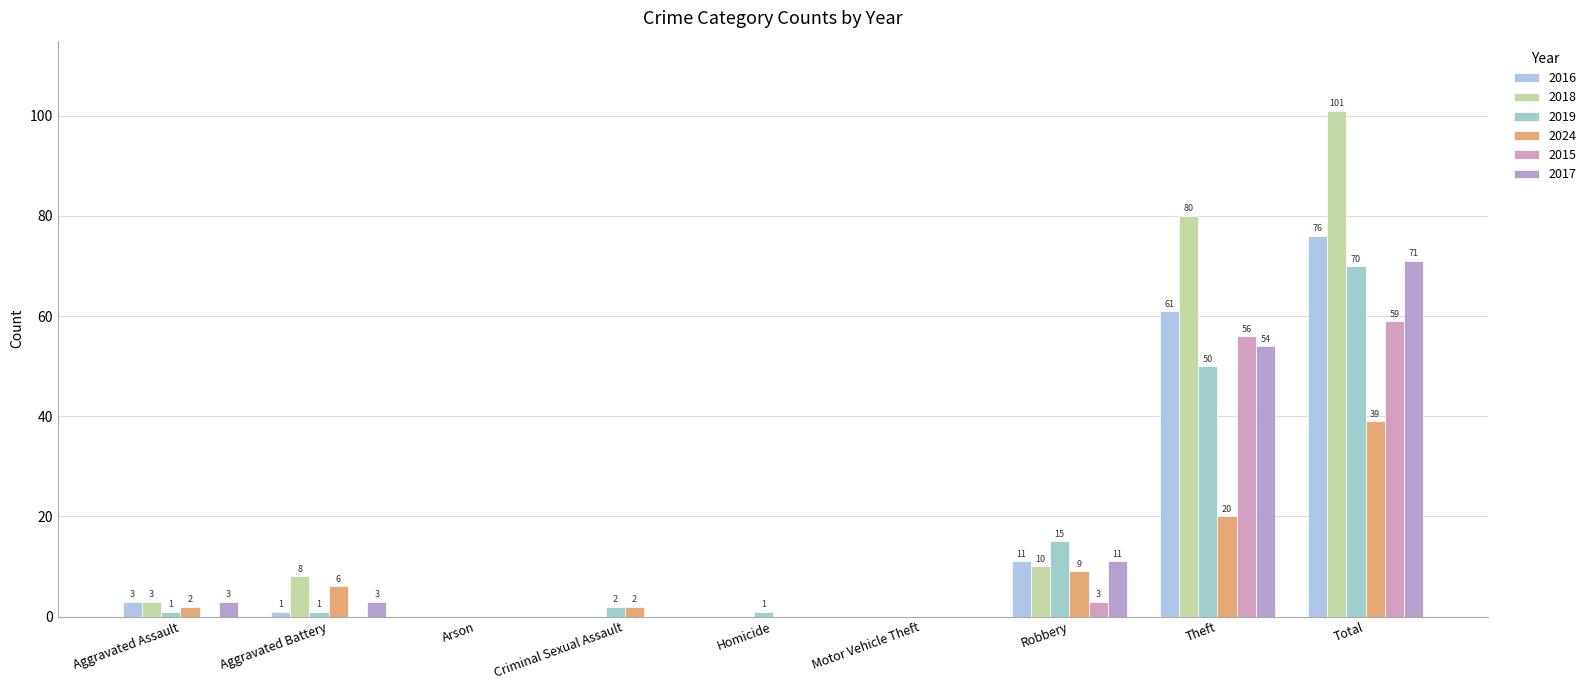

Reading right to left, list all the values displayed in this chart.

2016: Total=76	Theft=61	Robbery=11	Motor Vehicle Theft=0	Homicide=0	Criminal Sexual Assault=0	Arson=0	Aggravated Battery=1	Aggravated Assault=3
2018: Total=101	Theft=80	Robbery=10	Motor Vehicle Theft=0	Homicide=0	Criminal Sexual Assault=0	Arson=0	Aggravated Battery=8	Aggravated Assault=3
2019: Total=70	Theft=50	Robbery=15	Motor Vehicle Theft=0	Homicide=1	Criminal Sexual Assault=2	Arson=0	Aggravated Battery=1	Aggravated Assault=1
2024: Total=39	Theft=20	Robbery=9	Motor Vehicle Theft=0	Homicide=0	Criminal Sexual Assault=2	Arson=0	Aggravated Battery=6	Aggravated Assault=2
2015: Total=59	Theft=56	Robbery=3	Motor Vehicle Theft=0	Homicide=0	Criminal Sexual Assault=0	Arson=0	Aggravated Battery=0	Aggravated Assault=0
2017: Total=71	Theft=54	Robbery=11	Motor Vehicle Theft=0	Homicide=0	Criminal Sexual Assault=0	Arson=0	Aggravated Battery=3	Aggravated Assault=3